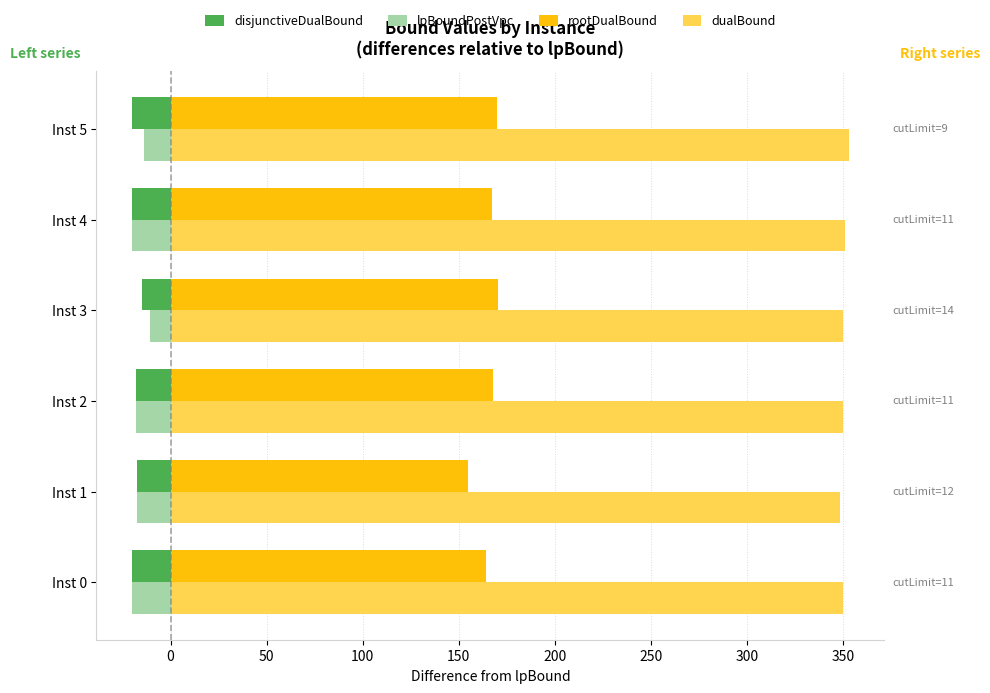

What is the difference between the highest and lowest values at Inst 5?

373.0